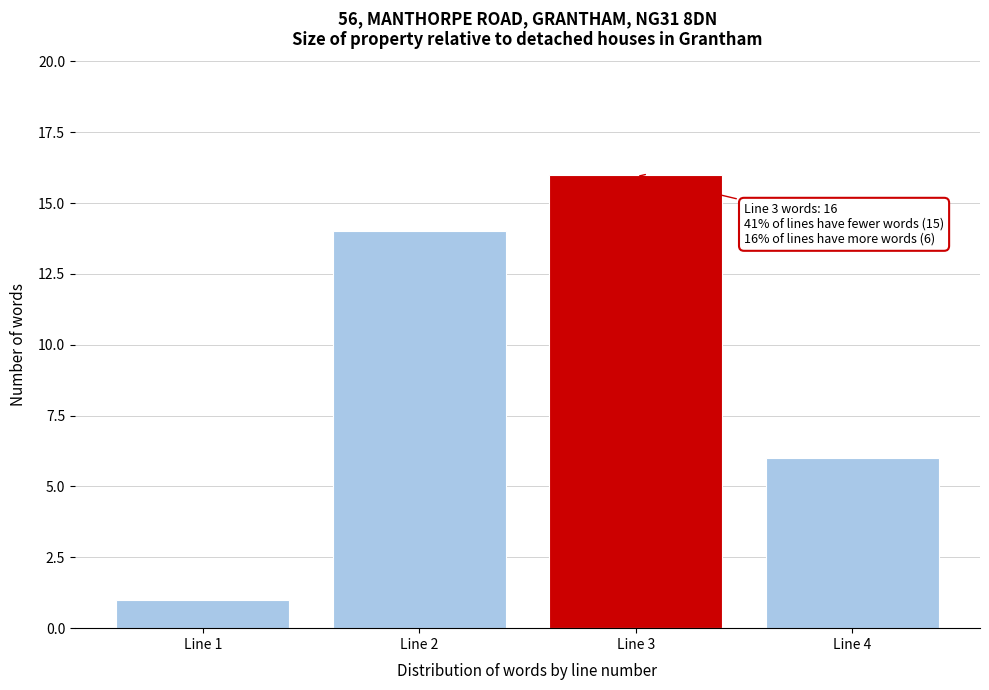

Reading left to right, transcribe all the data shown in this chart.

1	14	16	6